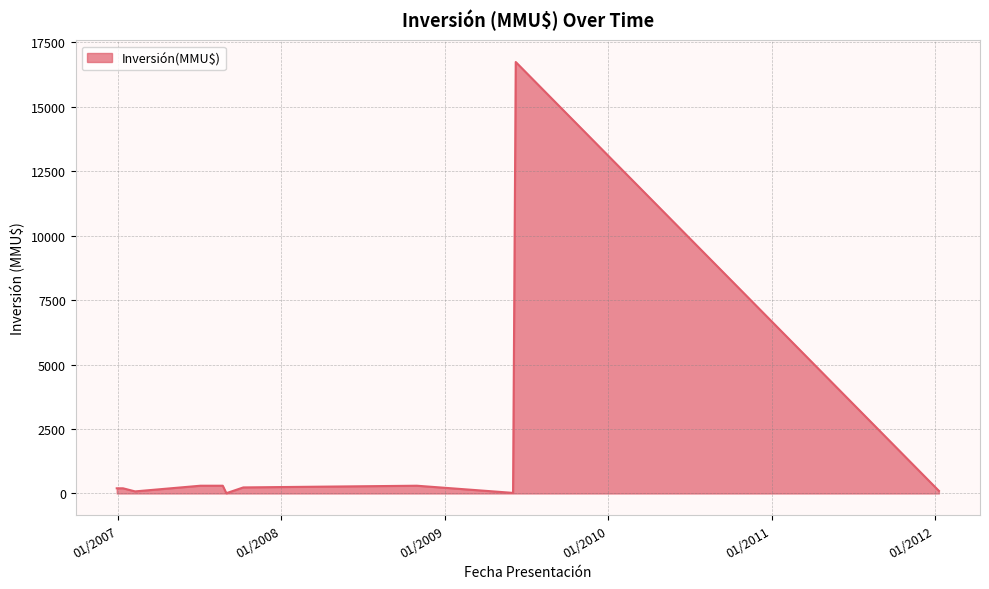

What is the greatest value displayed?

16736